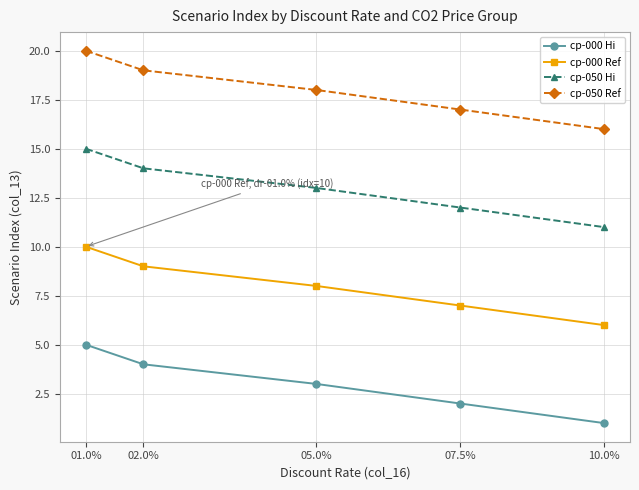

How many series are shown in this chart?

4